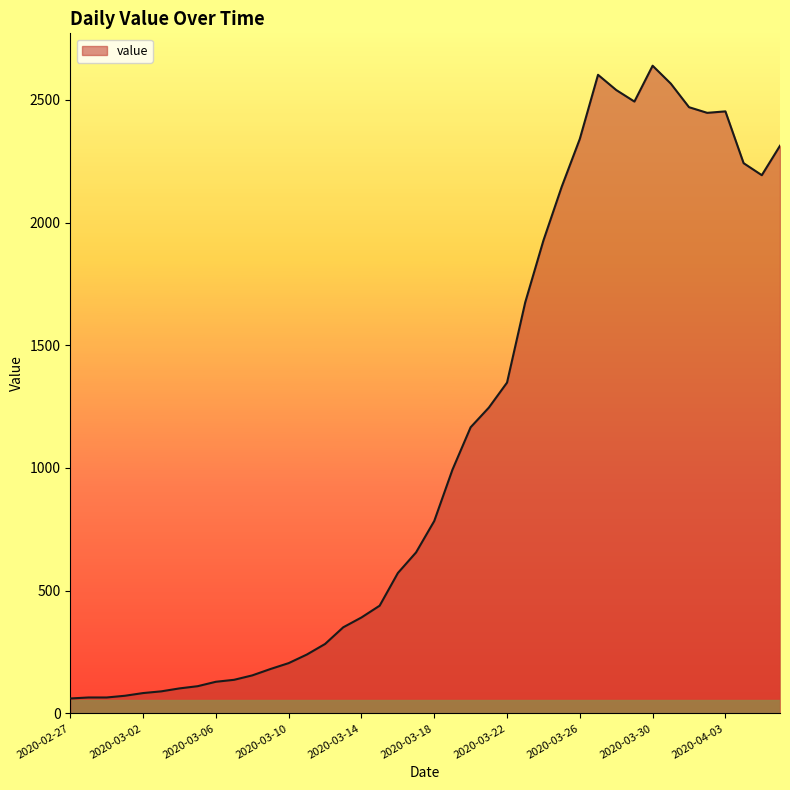

What is the maximum value shown in the chart?

2639